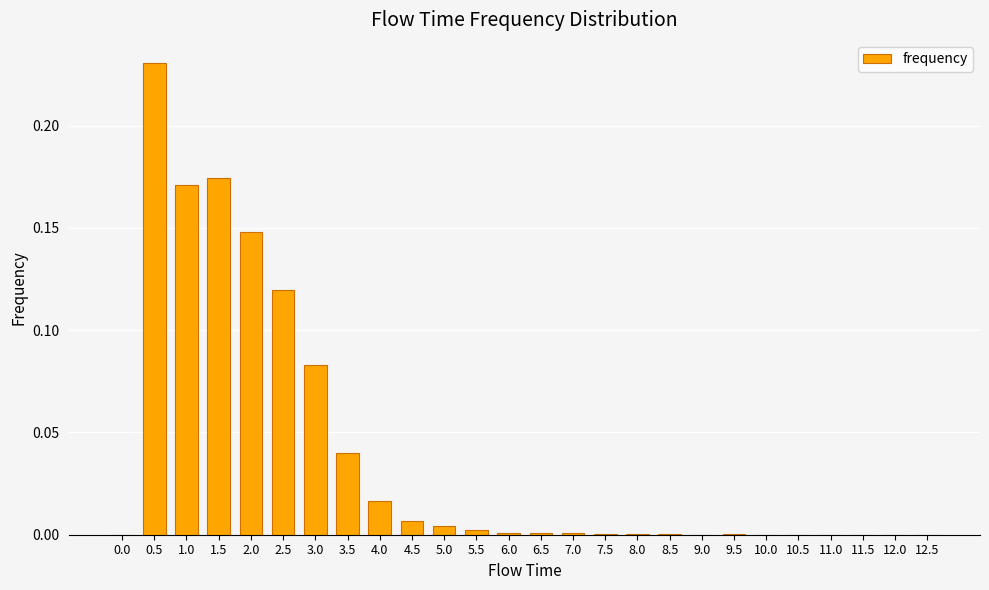

The value at 10.0 is 0.0. True or false?

True